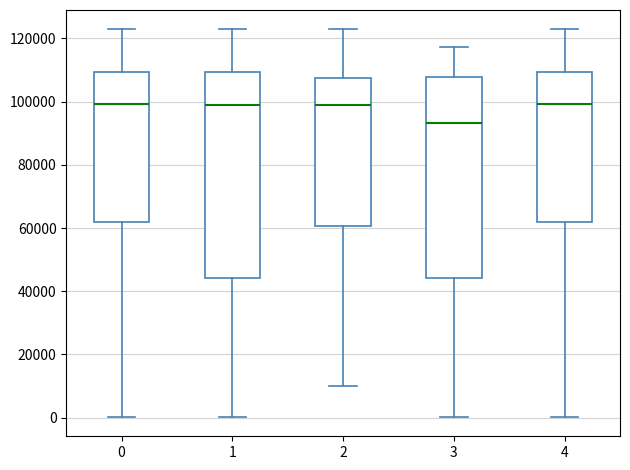

Where does the lower whisker of the box at x = 0 end on the y-axis? The values are not printed on the chart, so give them approximately, as read against the axis.

0